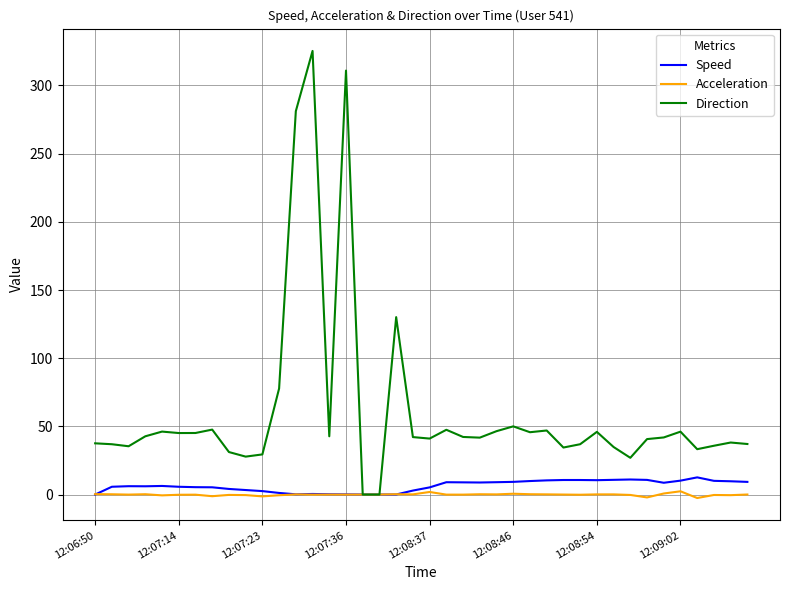

Which series has the widest spread of values?

Direction